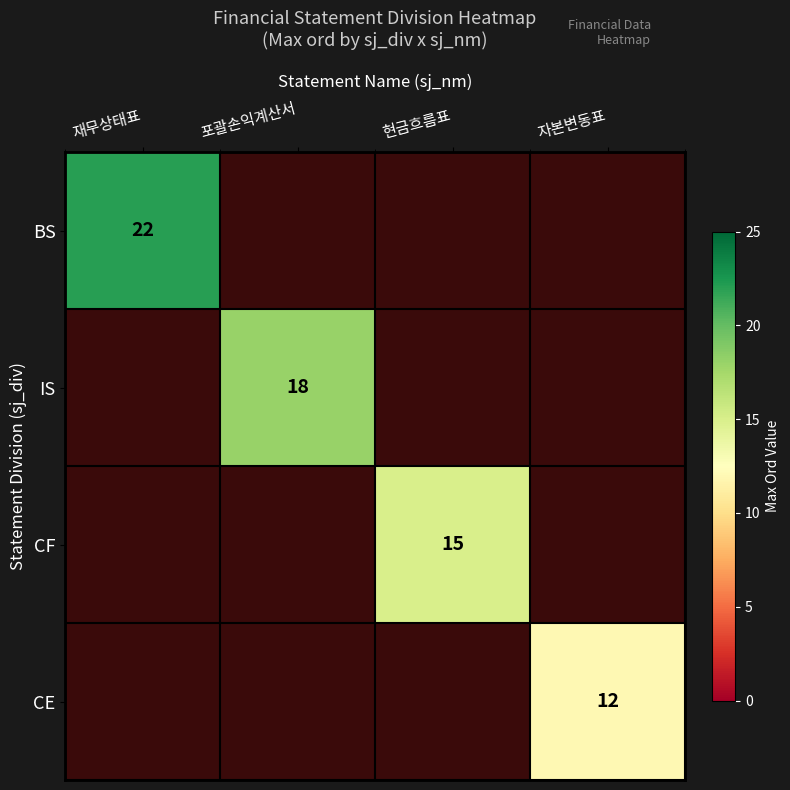

Which has a higher value, 자본변동표 or 포괄손익계산서?

포괄손익계산서